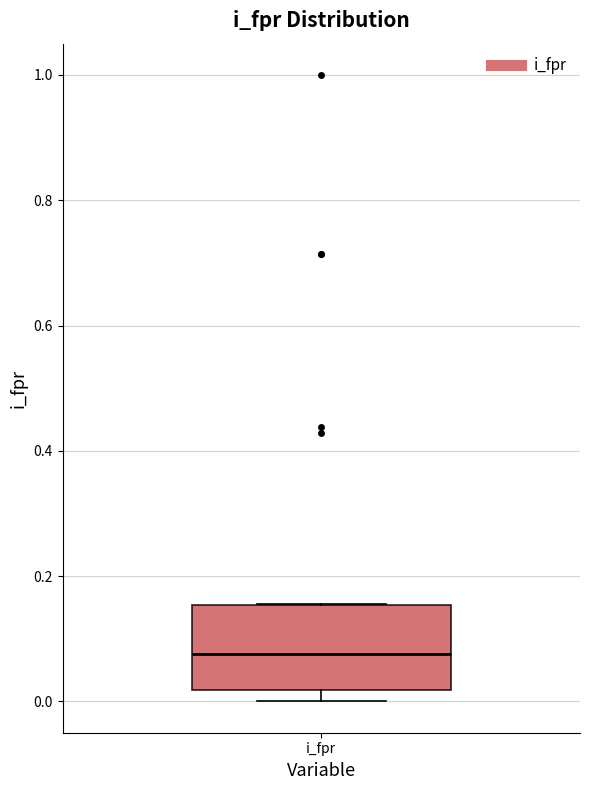

Read this box plot against the y-axis: the position of the median line, the range covered by the box, and the ends of both whiskers. The values are not printed on the chart, so give them approximately, as read against the axis.

median 0.08, box 0.02 to 0.16, whiskers 0.00 to 0.16